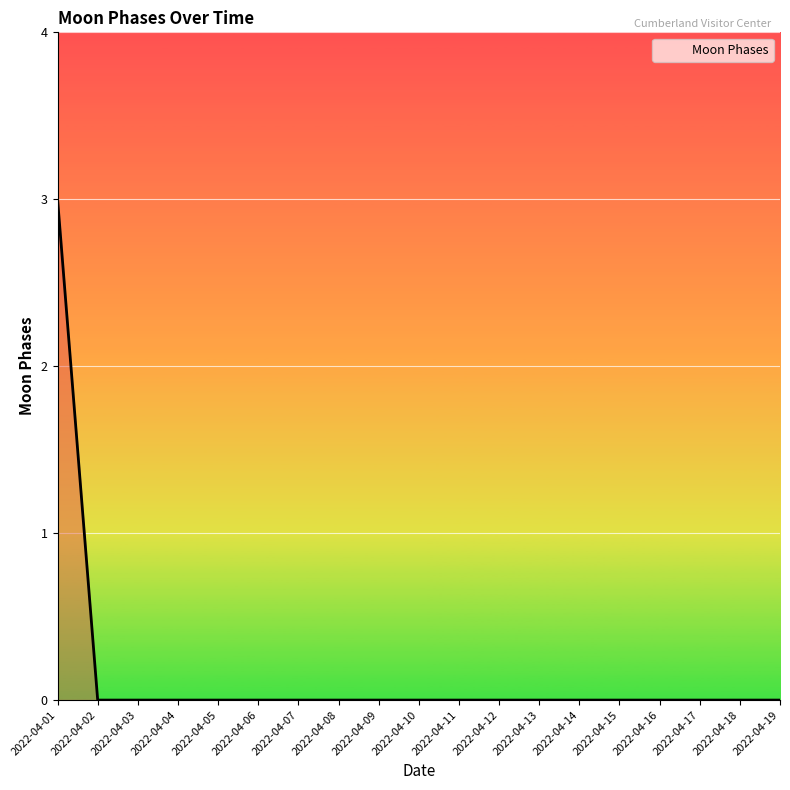

The value at 2022-04-19 is 0. True or false?

True